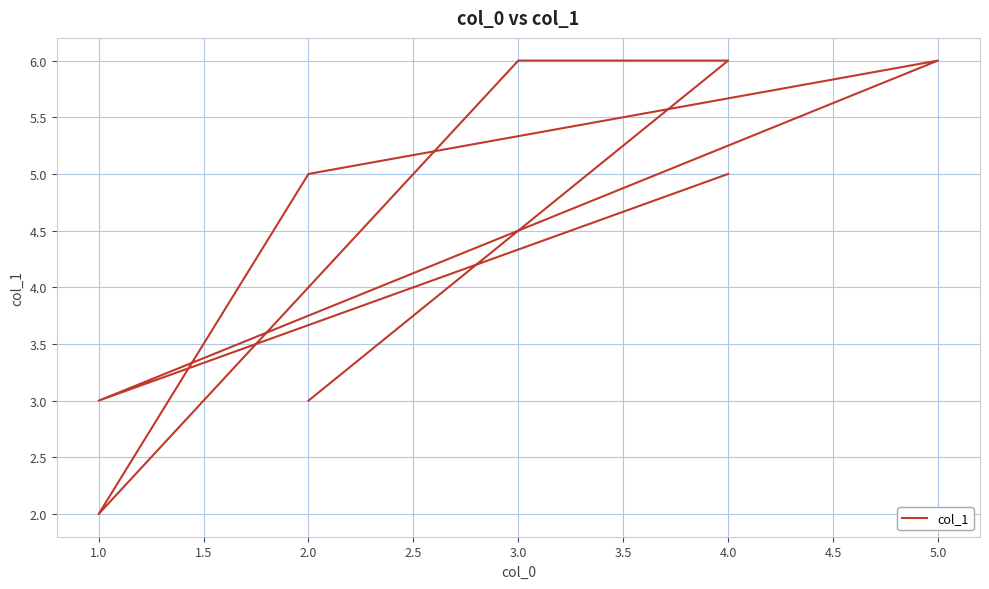

True or false: the data shows 2 at 3.0.

False